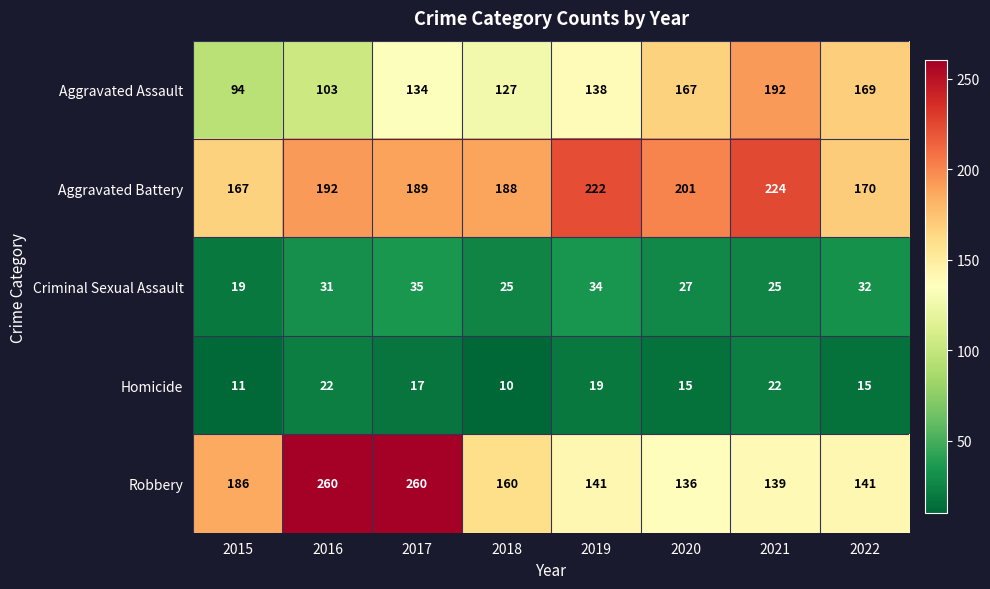

What is the minimum value shown in the chart?

10